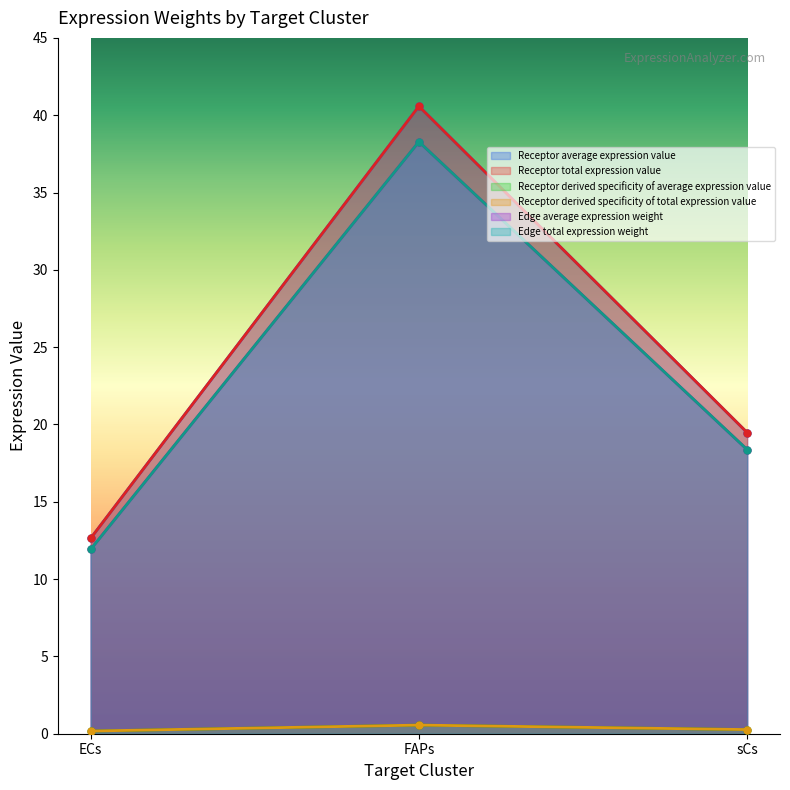

What is the label of the 1st point from the right?

sCs